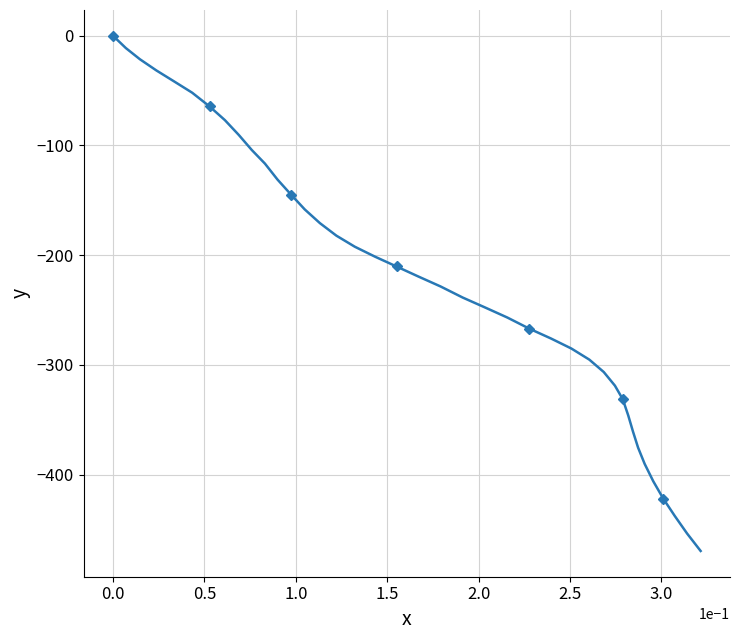

What is the smallest value displayed?

-469.6